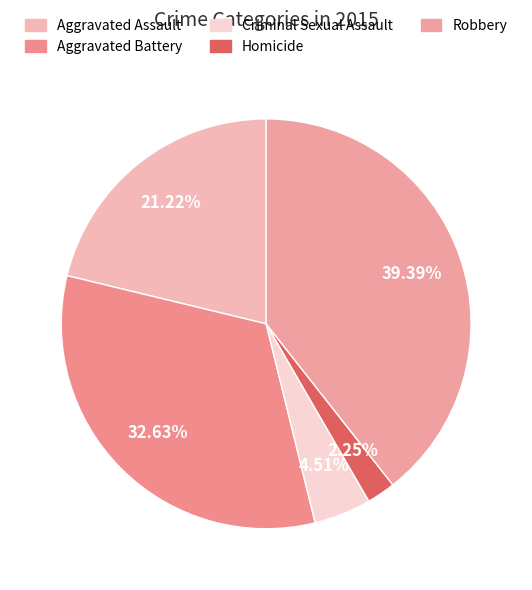

To the nearest percent, what portion does Aggravated Assault represent?

21%